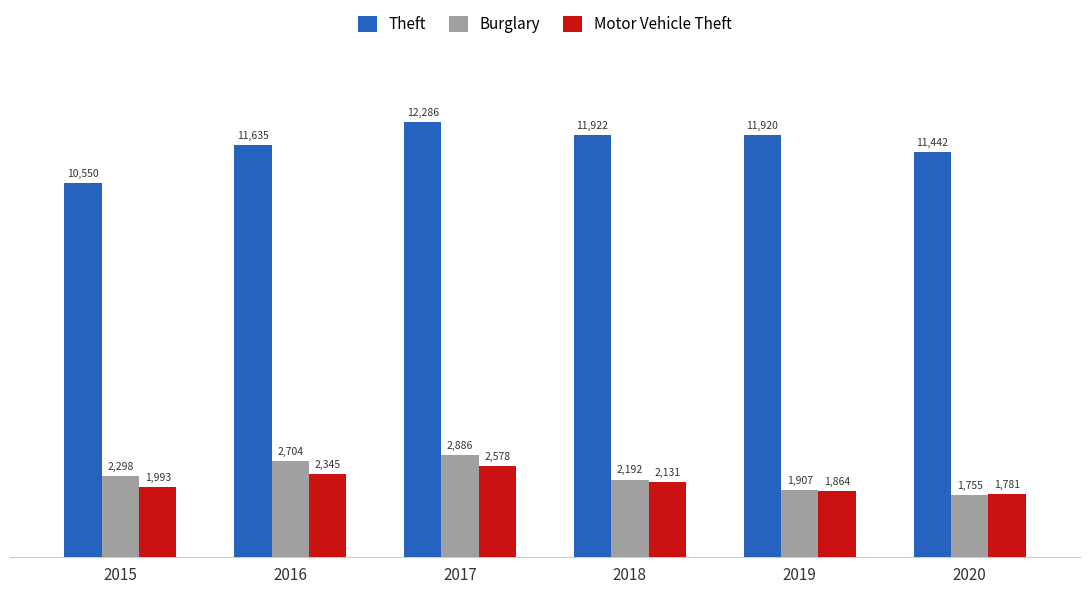

What is the difference between the second highest and second lowest values in the Motor Vehicle Theft series?

481